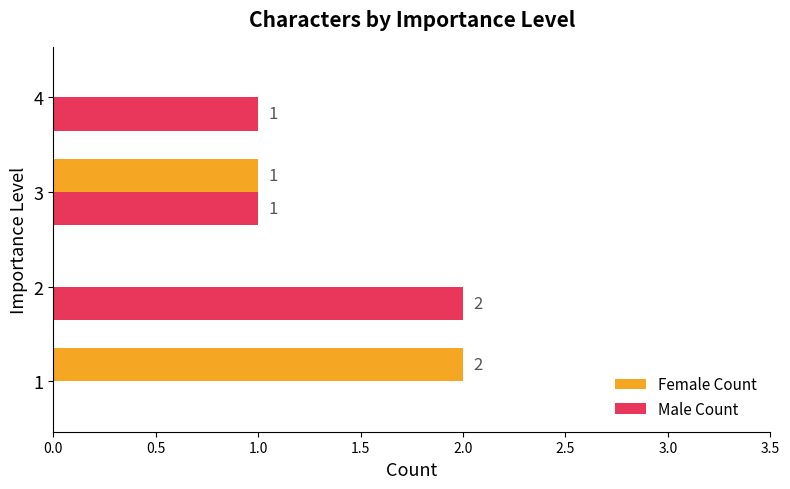

What is the sum of all Male Count values?

4